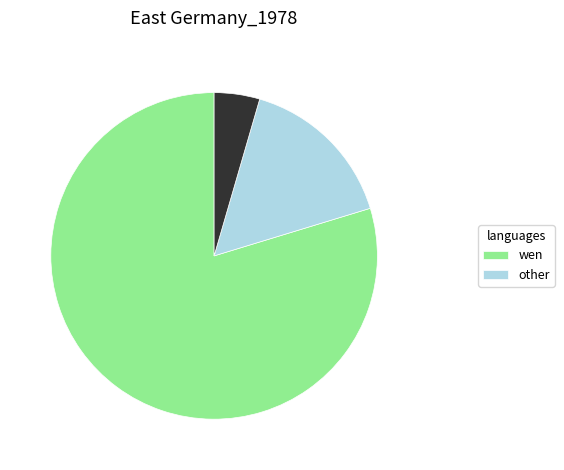

Is there a majority slice in this chart?

Yes